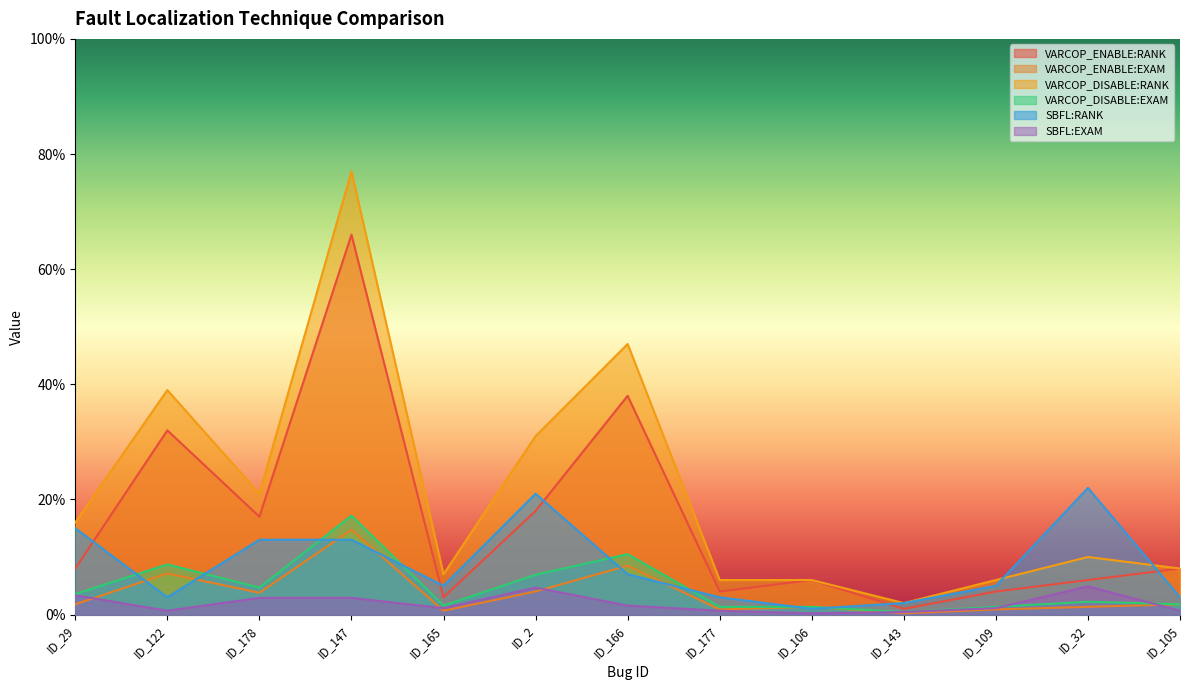

Where is SBFL:EXAM nearest to the value 2?

ID_166